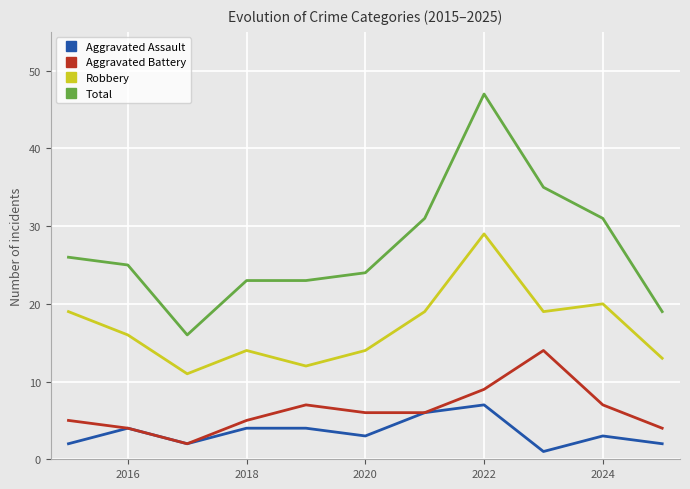

Which series has the largest range (max minus min)?

Total